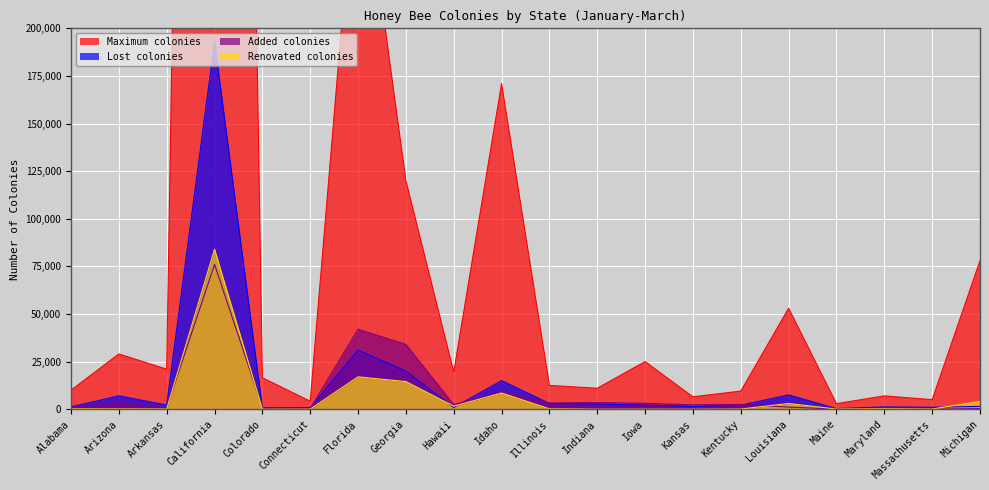

Between Connecticut and Iowa, which series saw the biggest shift?

Maximum colonies